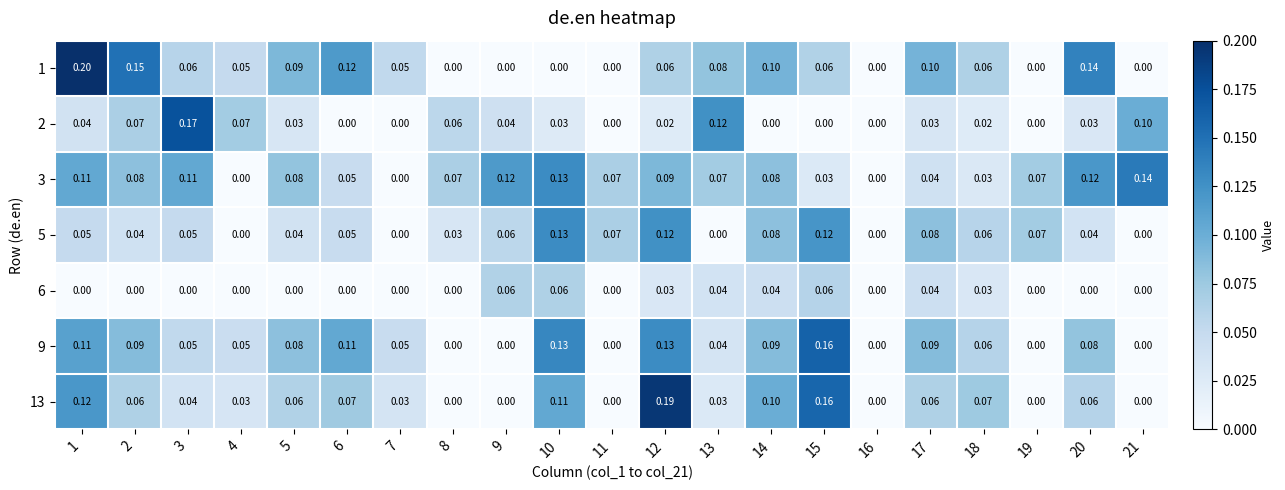

Which series has the widest spread of values?

1